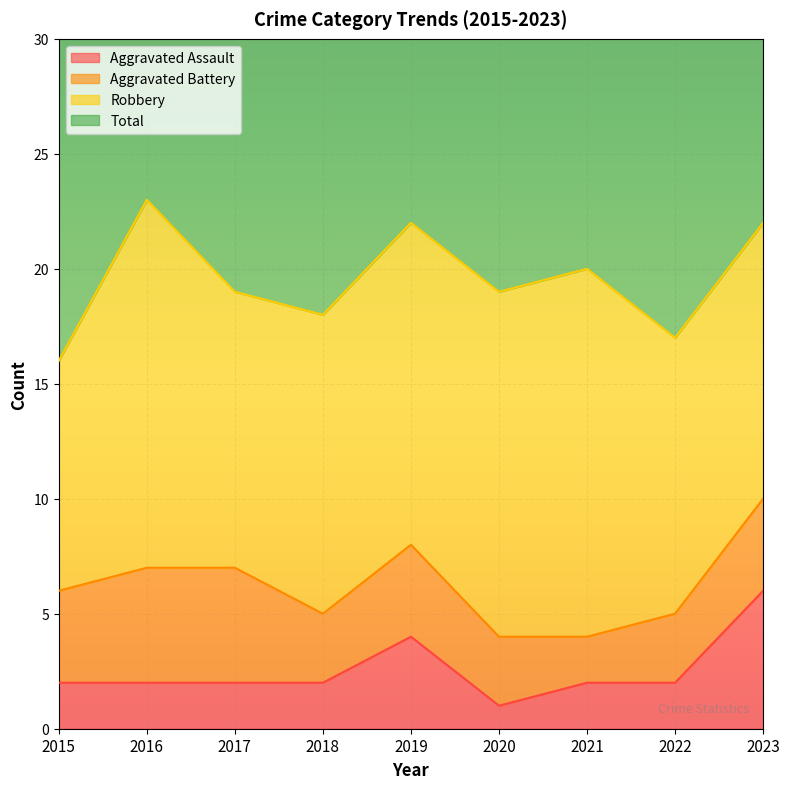

True or false: Total has more than 1 interior local peaks.

True